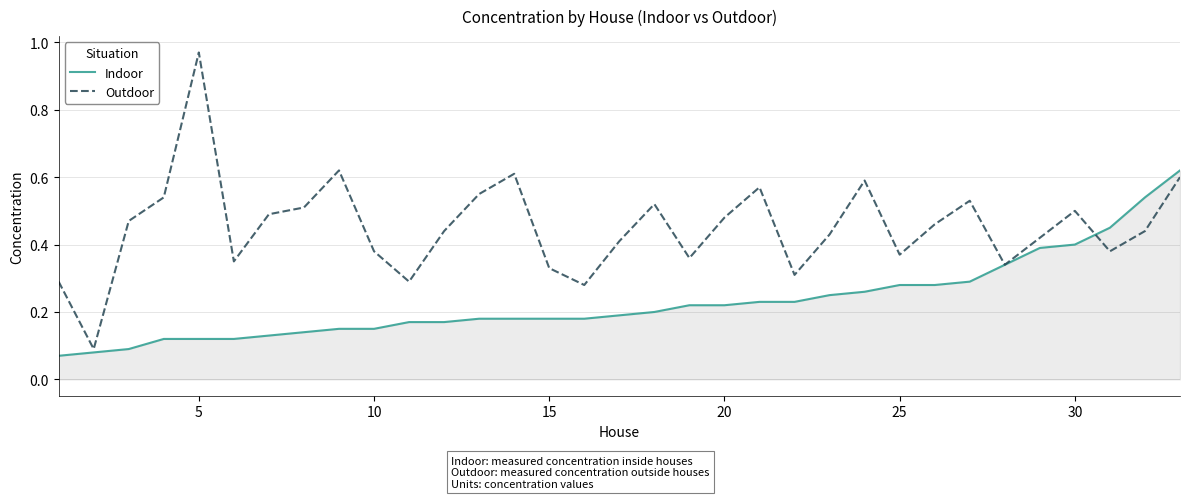

Which series has the largest total across all categories?

Outdoor